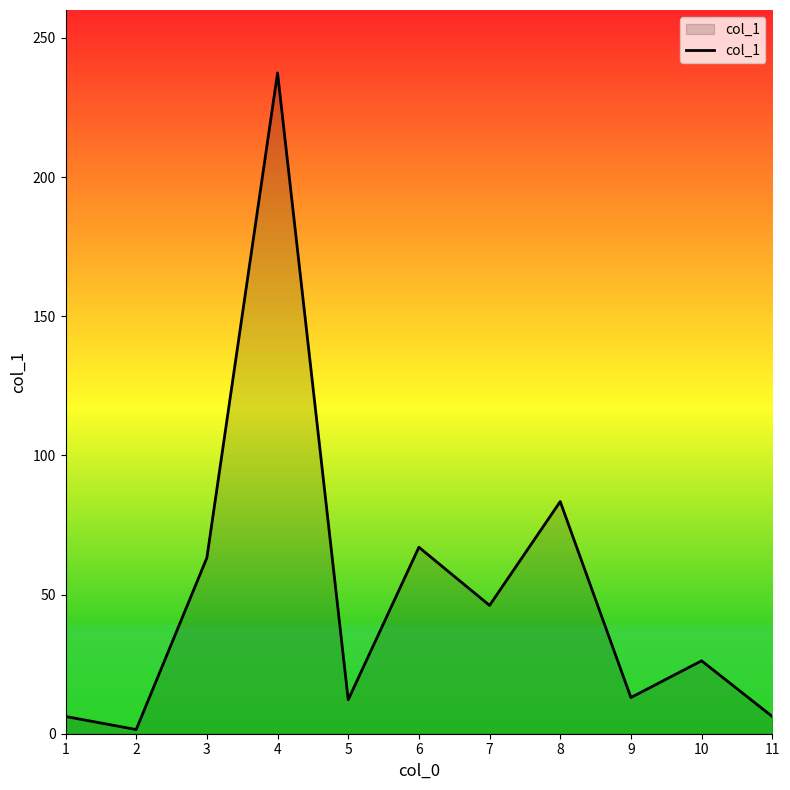

Is it true that the value at 1 is 6.2?

True